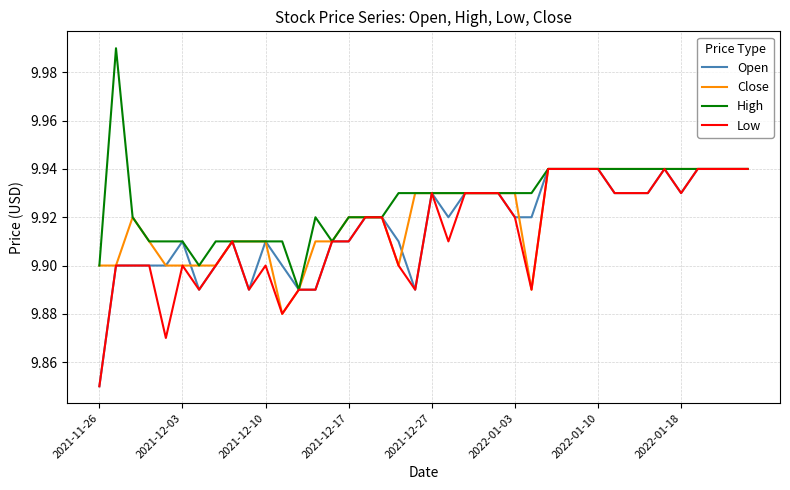

Rank the series by their average value, from lowest to highest.

Low, Open, Close, High